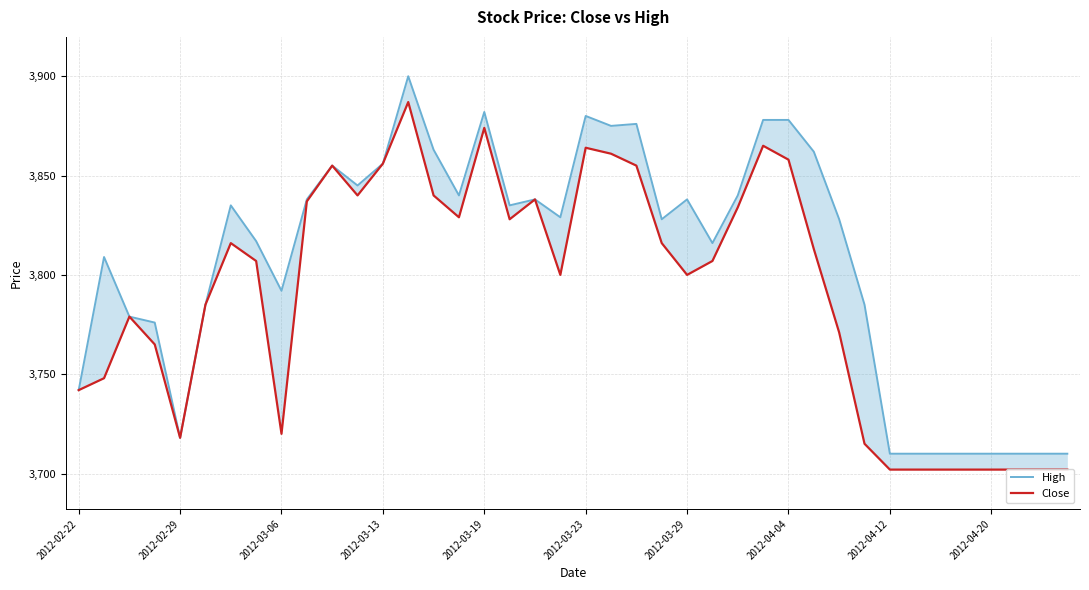

True or false: Close and High intersect in this chart.

False